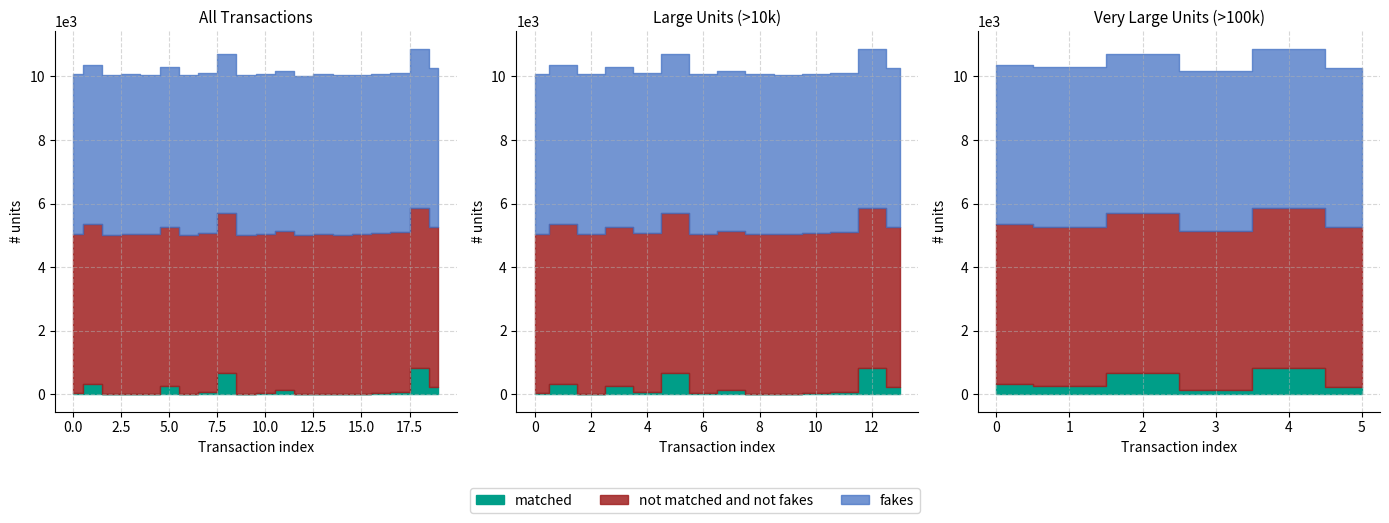

What are all the series names shown in the legend?

matched, not matched and not fakes, fakes